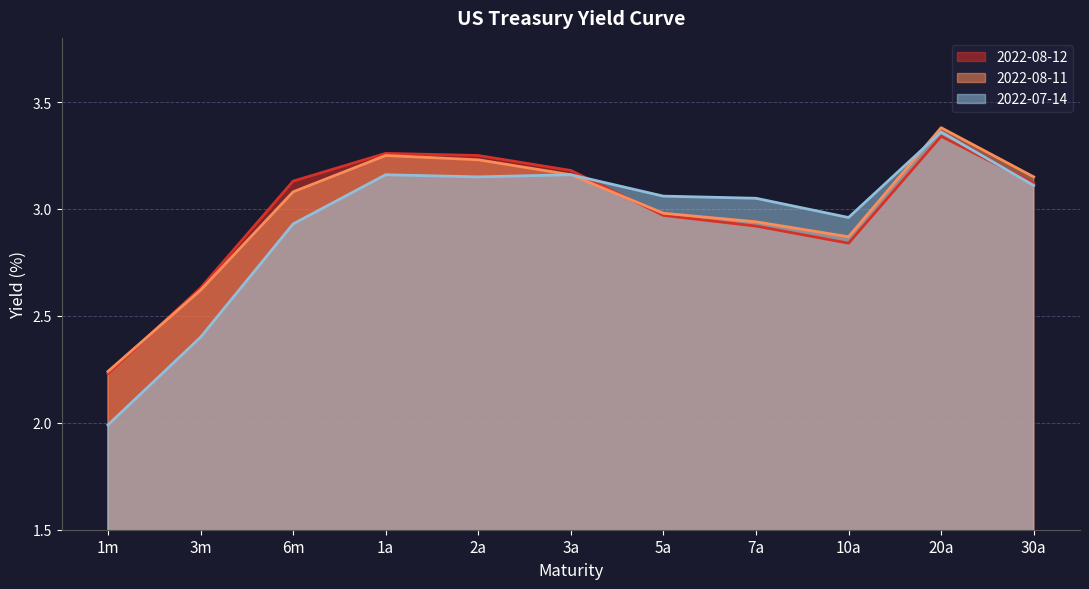

Reading left to right, extract all data points from this chart.

2022-08-12: 2.2	2.6	3.1	3.3	3.2	3.2	3.0	2.9	2.8	3.3	3.1
2022-08-11: 2.2	2.6	3.1	3.2	3.2	3.2	3.0	2.9	2.9	3.4	3.1
2022-07-14: 2.0	2.4	2.9	3.2	3.1	3.2	3.1	3.0	3.0	3.4	3.1